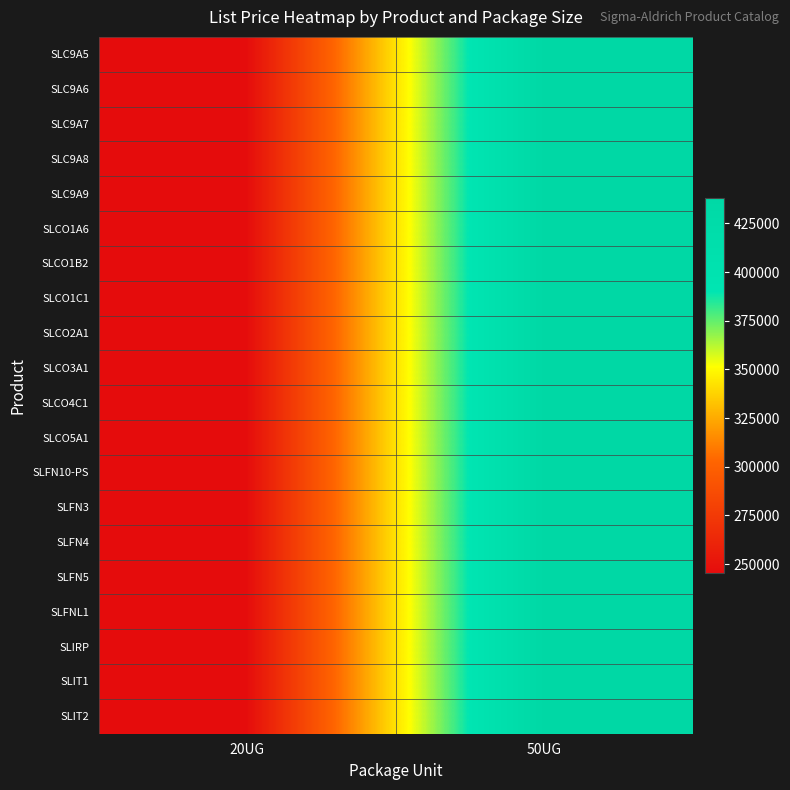

Reading right to left, extract all data points from this chart.

SLC9A5: 50UG=438200	20UG=245500
SLC9A6: 50UG=438200	20UG=245500
SLC9A7: 50UG=438200	20UG=245500
SLC9A8: 50UG=438200	20UG=245500
SLC9A9: 50UG=438200	20UG=245500
SLCO1A6: 50UG=438200	20UG=245500
SLCO1B2: 50UG=438200	20UG=245500
SLCO1C1: 50UG=438200	20UG=245500
SLCO2A1: 50UG=438200	20UG=245500
SLCO3A1: 50UG=438200	20UG=245500
SLCO4C1: 50UG=438200	20UG=245500
SLCO5A1: 50UG=438200	20UG=245500
SLFN10-PS: 50UG=438200	20UG=245500
SLFN3: 50UG=438200	20UG=245500
SLFN4: 50UG=438200	20UG=245500
SLFN5: 50UG=438200	20UG=245500
SLFNL1: 50UG=438200	20UG=245500
SLIRP: 50UG=438200	20UG=245500
SLIT1: 50UG=438200	20UG=245500
SLIT2: 50UG=438200	20UG=245500